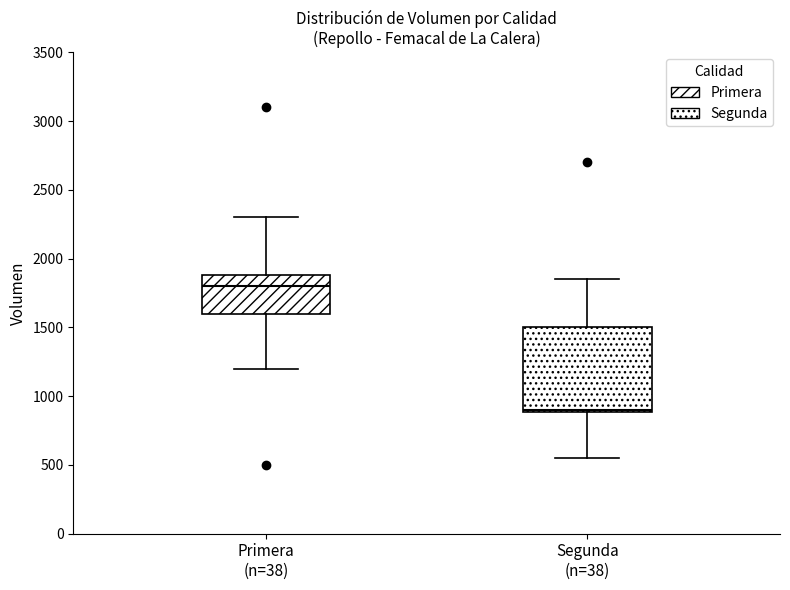

Reading left to right, transcribe this box plot: for each box, give where its median line is, the range the box spans, and where its two whiskers end, as read against the y-axis. The values are not printed on the chart, so give them approximately, as read against the axis.

Primera (n=38): median 1800, box 1600 to 1900, whiskers 1200 to 2300
Segunda (n=38): median 900, box 900 to 1500, whiskers 550 to 1850